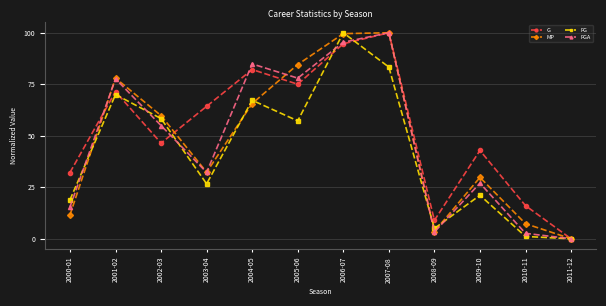

Between 2000-01 and 2006-07, which series saw the biggest shift?

MP